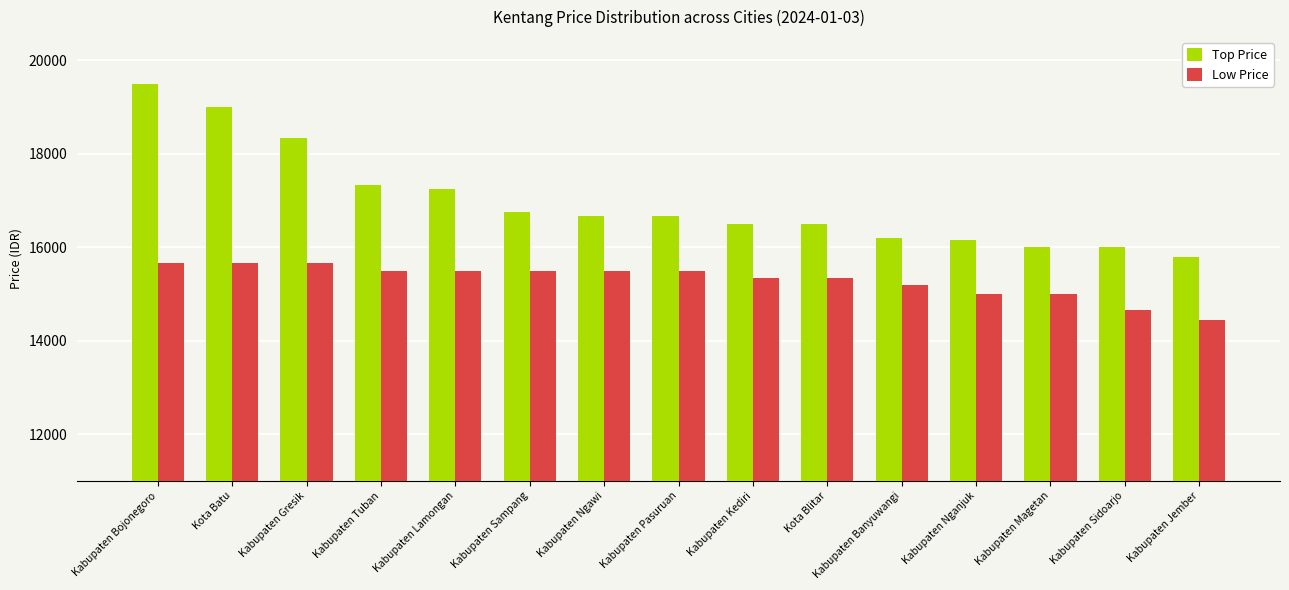

Read the Top Price value at Kabupaten Kediri, to the nearest 50.

16500